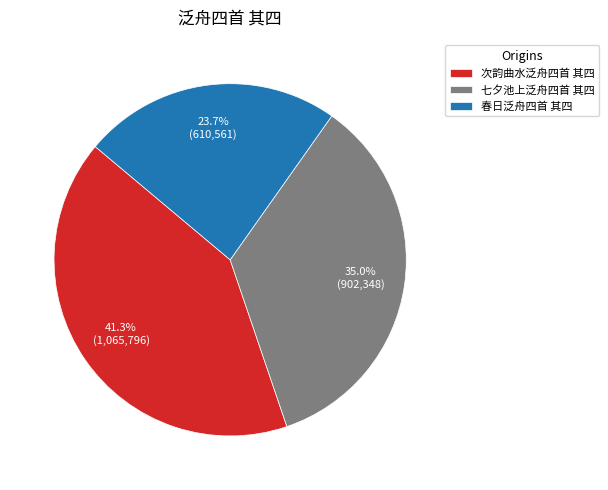

What is the smallest slice in the pie chart?

春日泛舟四首 其四